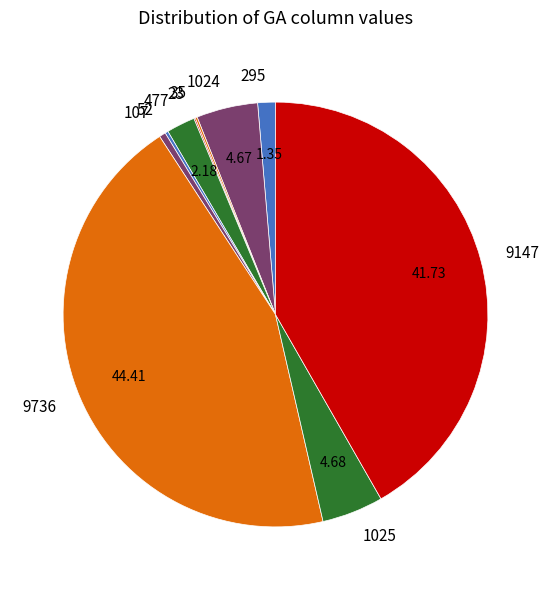

Which has a higher value, 1025 or 9736?

9736